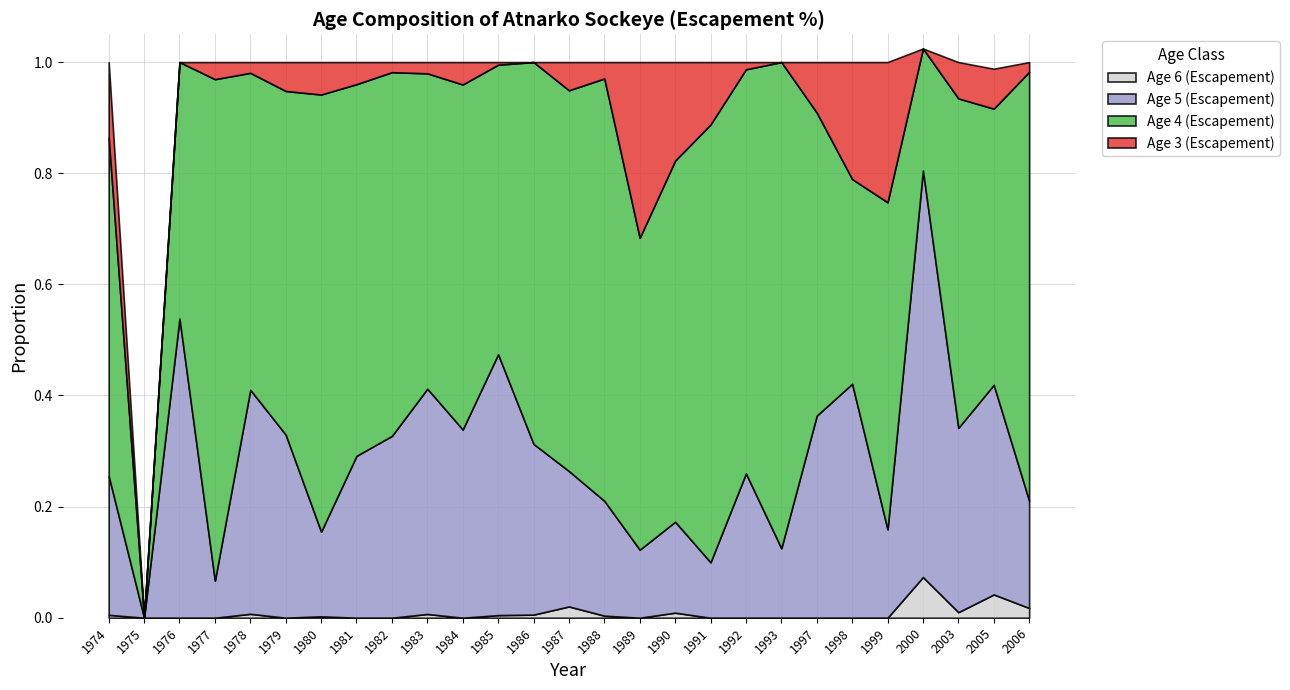

Where is Age 3 (Escapement) nearest to the value 0?

1975